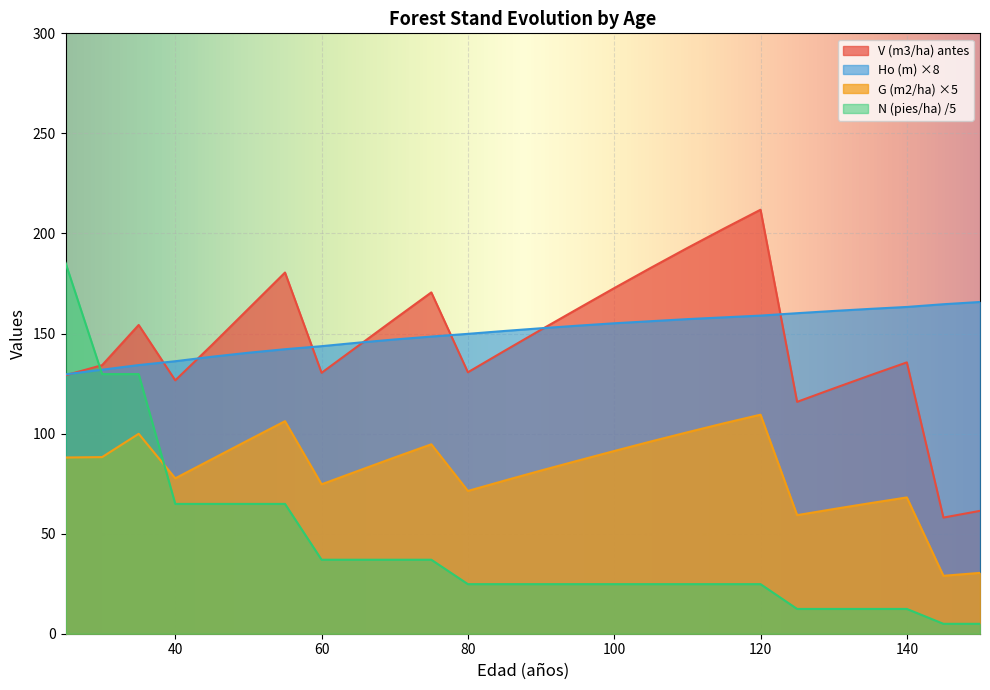

Which series changed the most between 30 and 80?

N (pies/ha) antes